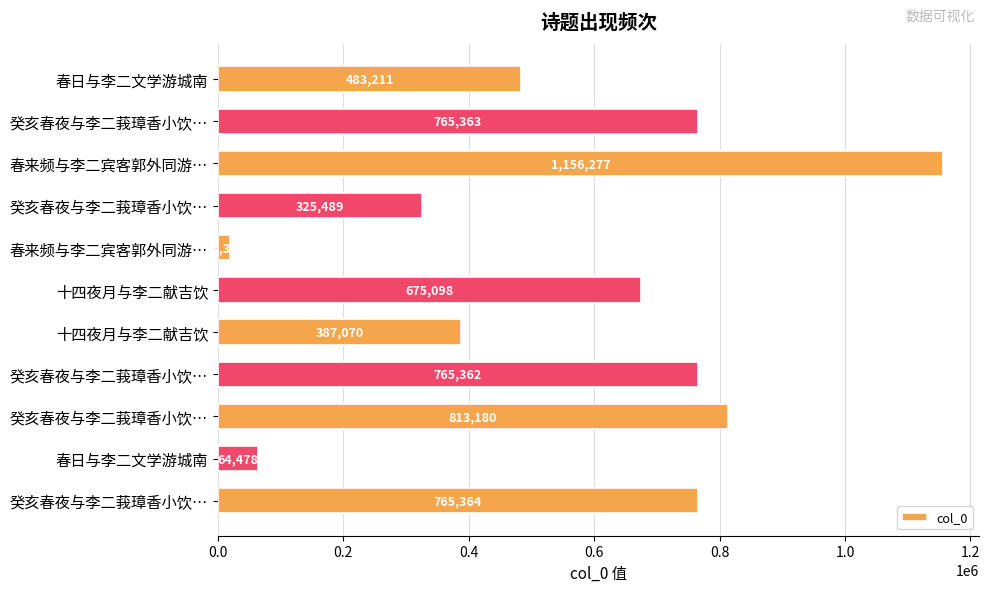

How many data points are less than 675098?

5